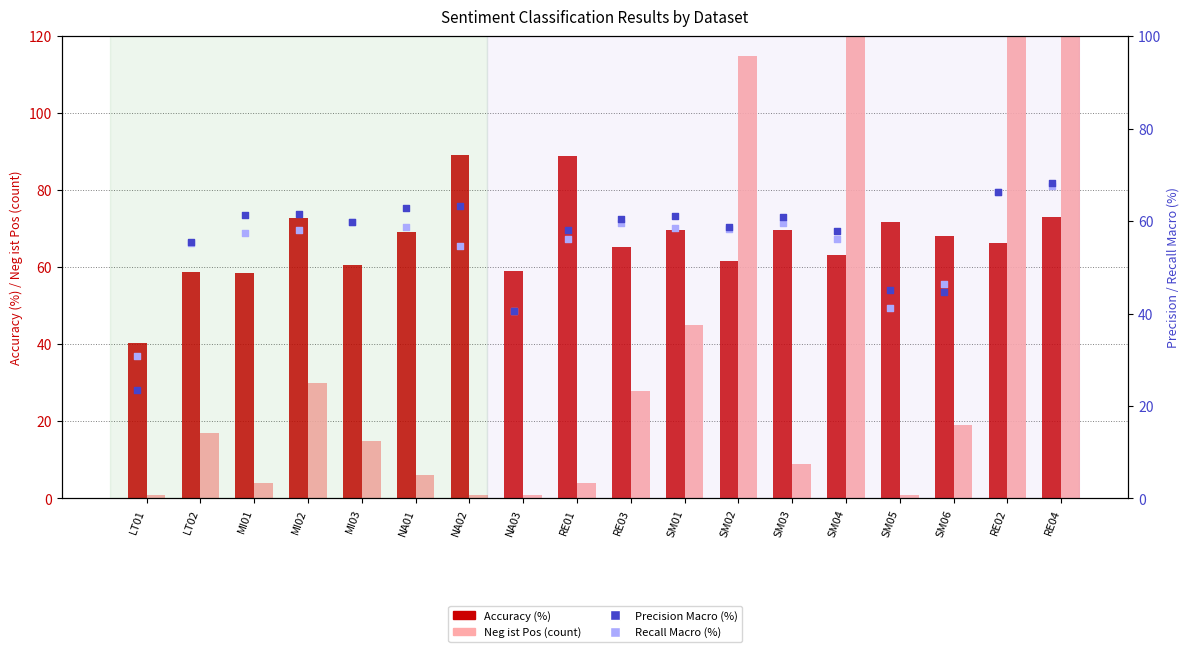

Which series reaches the maximum Y coordinate?

Neg ist Pos (count)